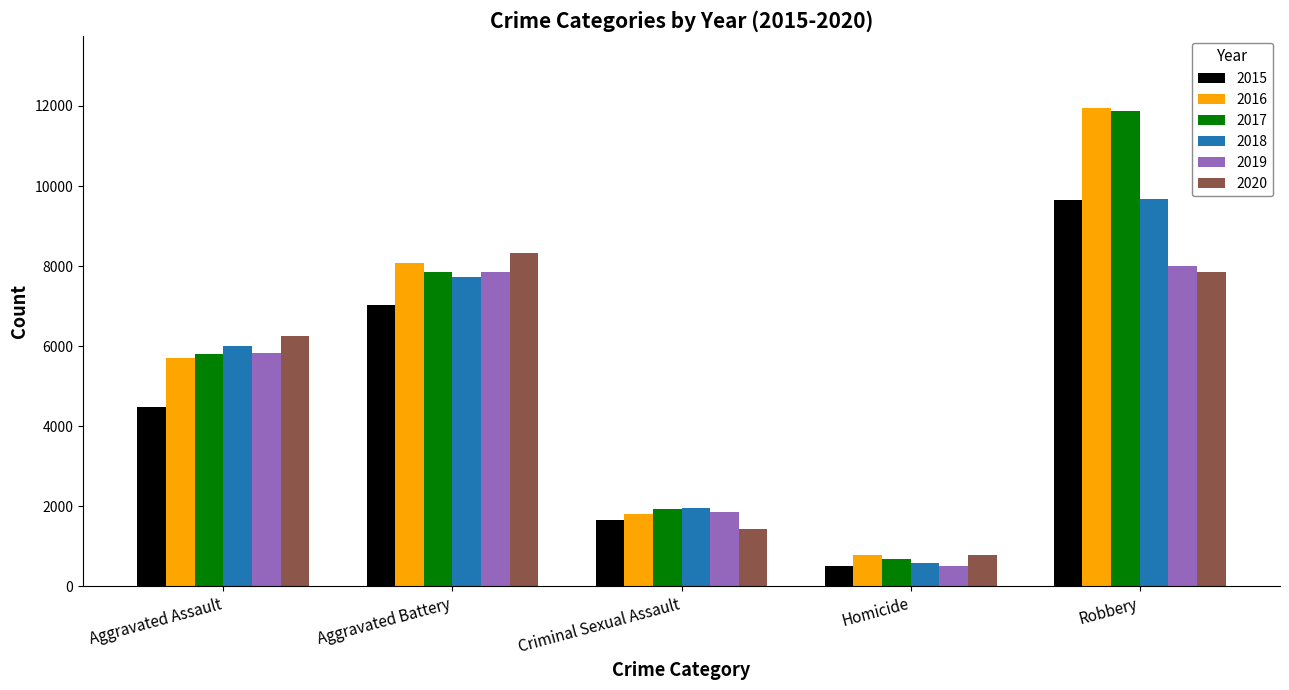

What are all the series names shown in the legend?

2015, 2016, 2017, 2018, 2019, 2020